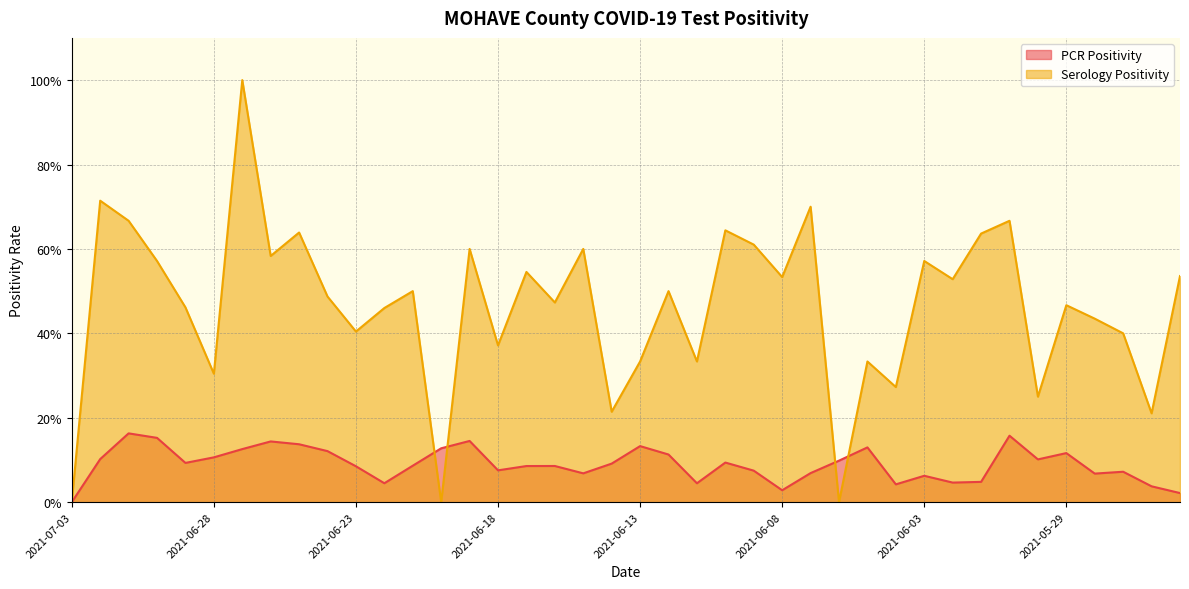

At which category is the sum across all series the highest?

2021-06-27